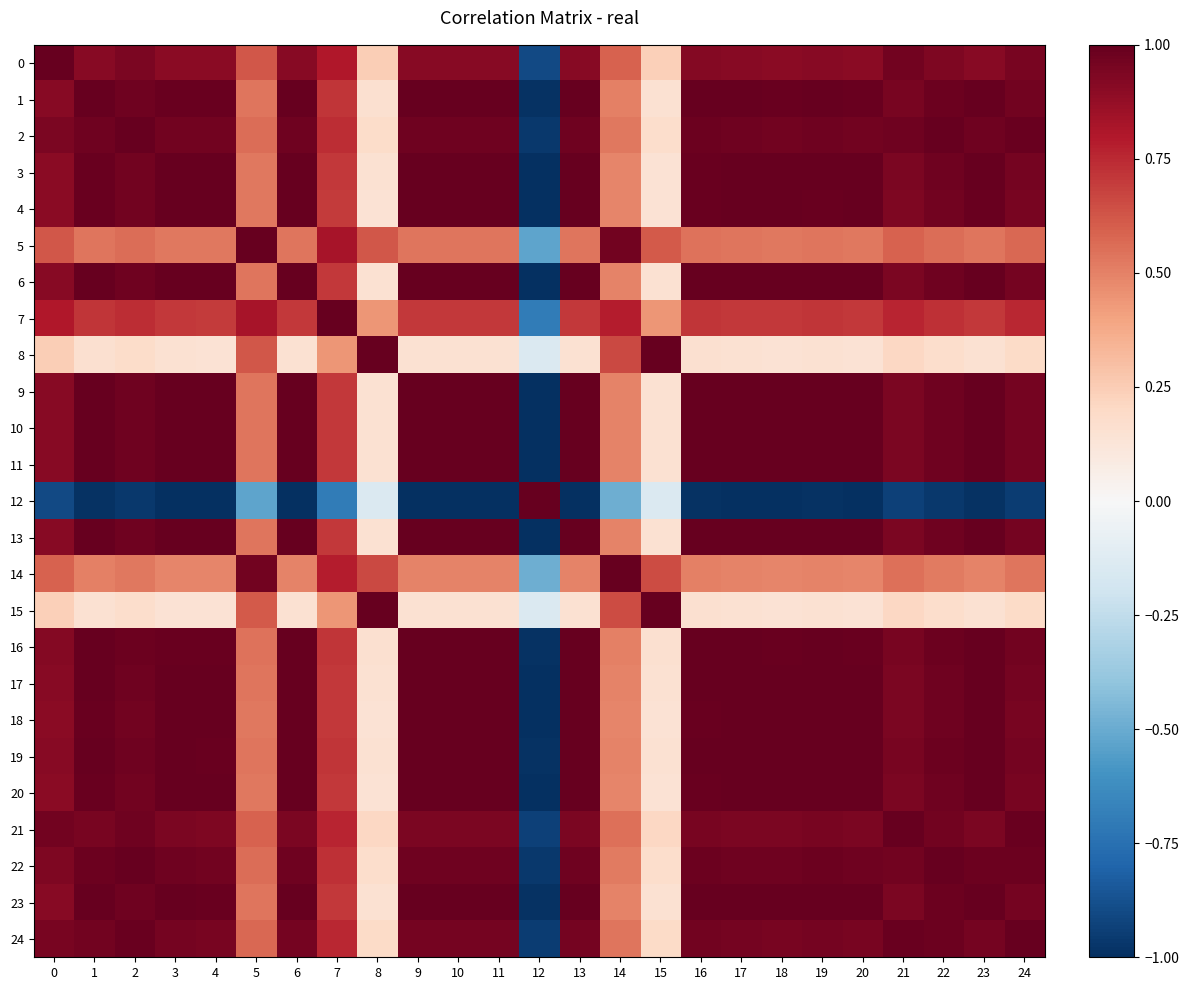

Rank the series at 3 from highest to lowest value.

3, 20, 11, 13, 17, 6, 9, 10, 18, 23, 19, 4, 1, 16, 22, 2, 24, 21, 0, 7, 5, 14, 8, 15, 12